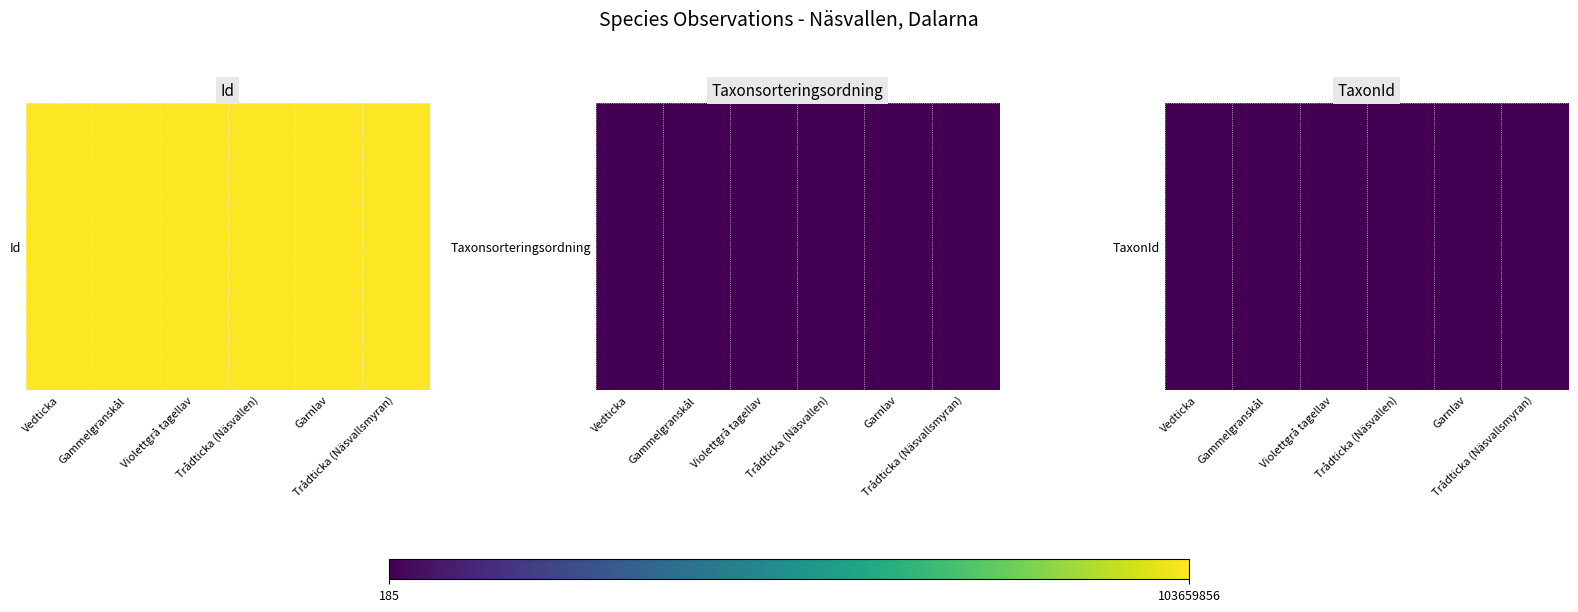

What is the greatest value displayed?

6425